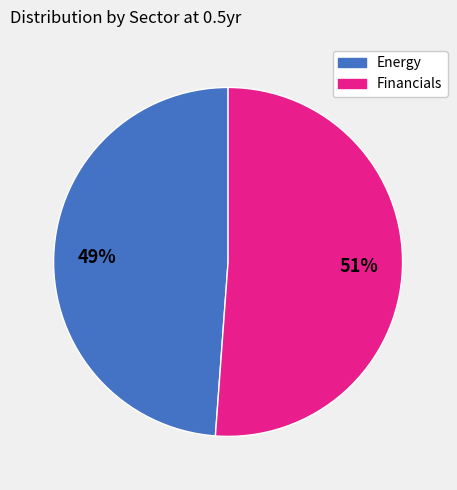

To the nearest percent, what is the difference between the largest and smallest slice percentages?

2%